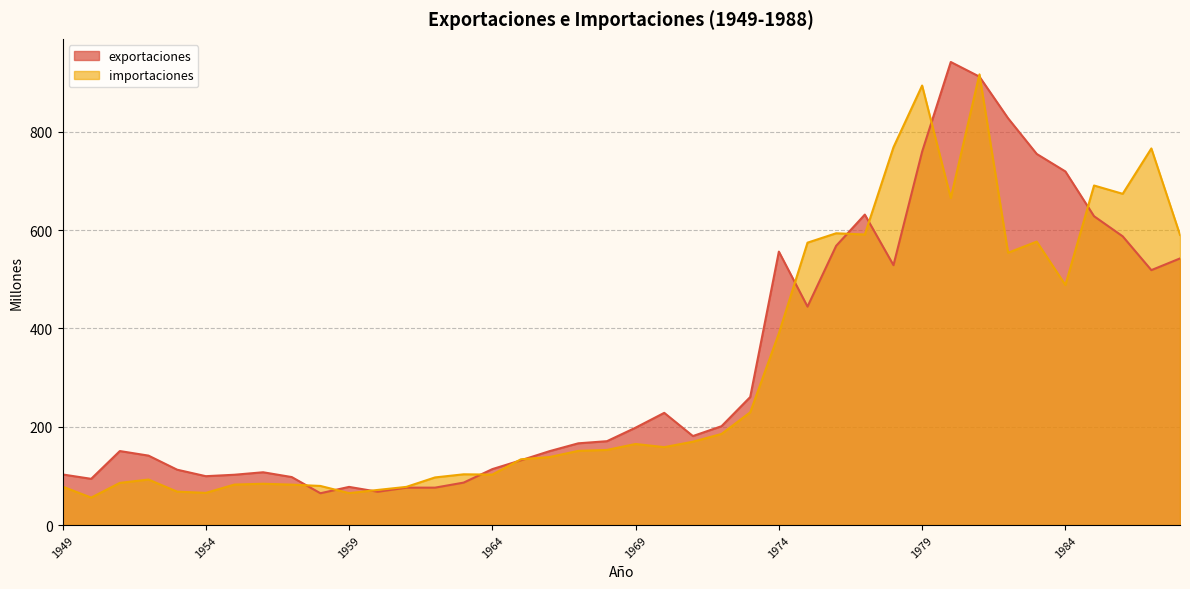

The value of exportaciones at 1973 is 77.5. True or false?

False